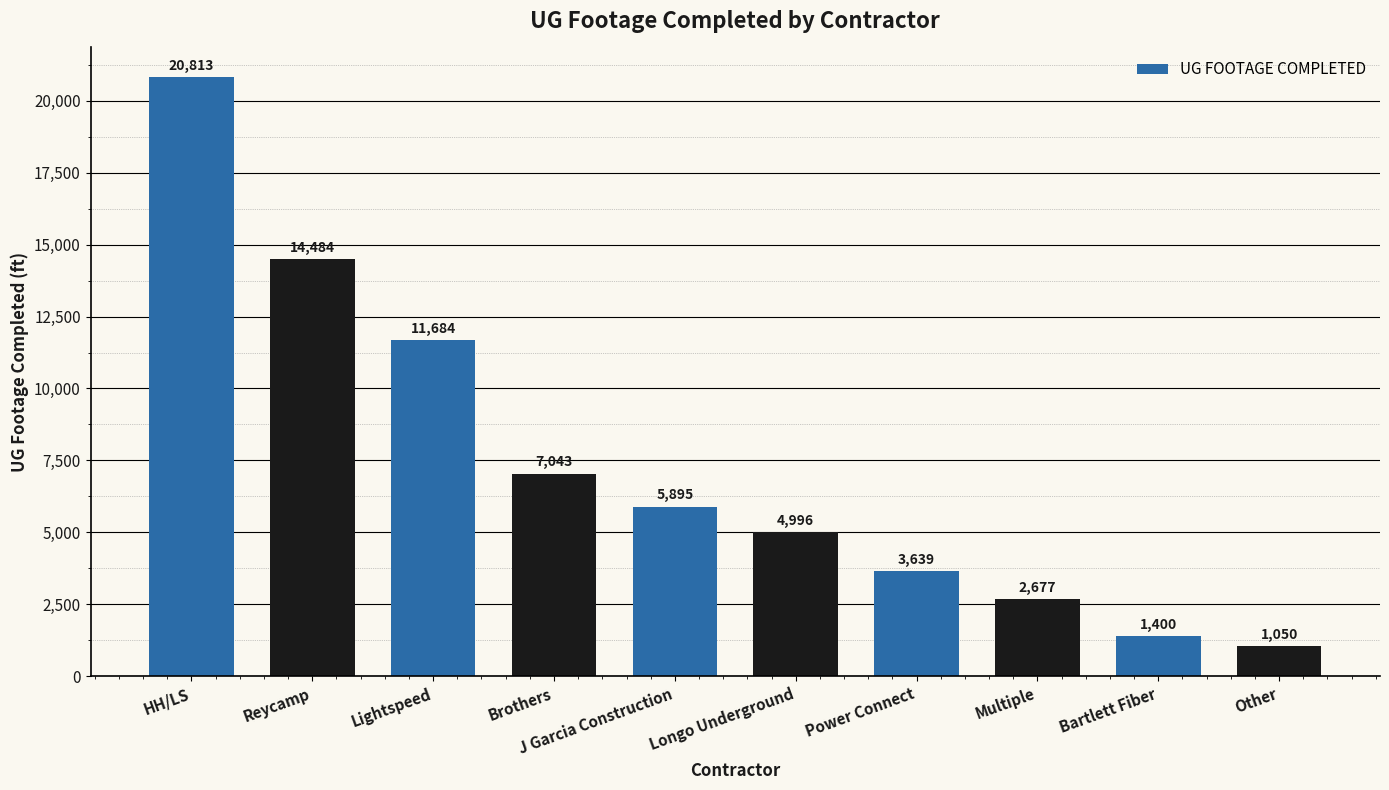

What is the greatest value displayed?

20813